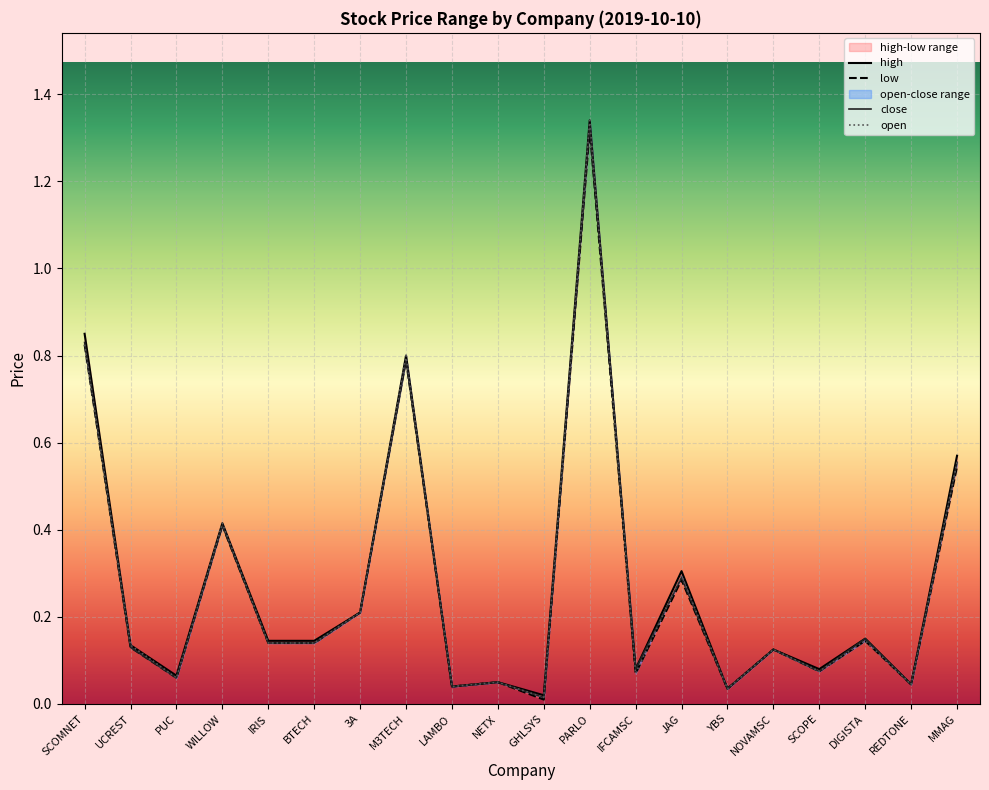

At which label is low closest to 0?

GHLSYS